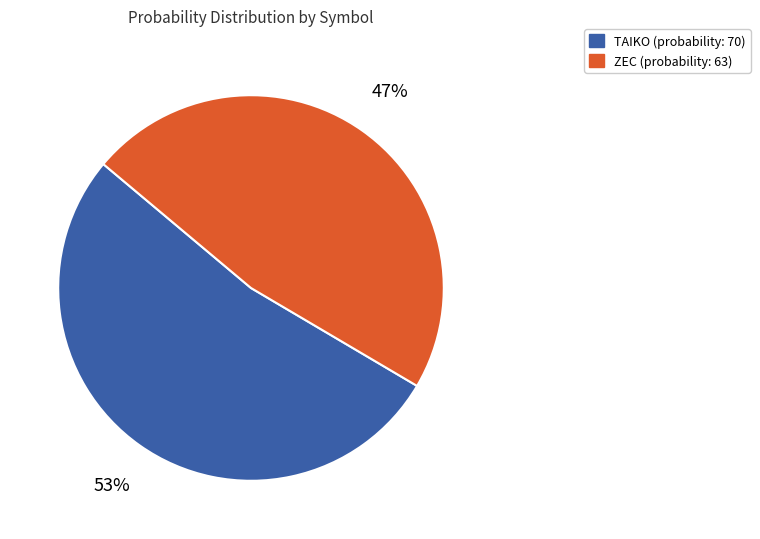

How many segments does this pie chart have?

2